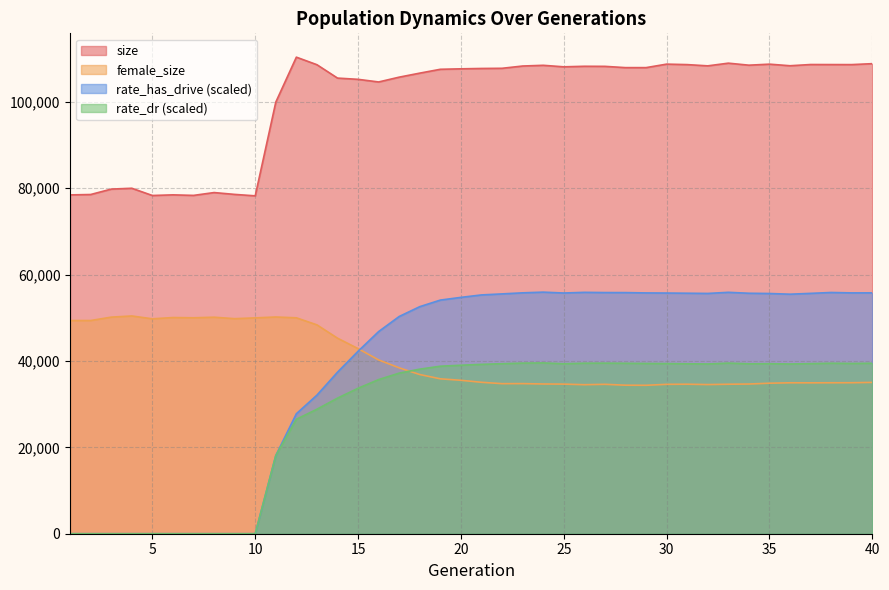

Reading left to right, list all the values displayed in this chart.

size: 78443.0	78533.0	79786.0	79981.0	78306.0	78454.0	78327.0	78984.0	78559.0	78226.0	99926.0	110332.0	108583.0	105487.0	105198.0	104590.0	105705.0	106637.0	107525.0	107631.0	107714.0	107754.0	108281.0	108446.0	108096.0	108220.0	108203.0	107909.0	107910.0	108719.0	108608.0	108320.0	108943.0	108475.0	108711.0	108345.0	108627.0	108617.0	108609.0	108827.0
female_size: 49359.0	49359.0	50143.0	50413.0	49752.0	50049.0	49994.0	50124.0	49789.0	49972.0	50175.0	49985.0	48353.0	45267.0	42854.0	40234.0	38405.0	36854.0	35859.0	35521.0	35060.0	34741.0	34754.0	34667.0	34637.0	34499.0	34590.0	34387.0	34365.0	34586.0	34614.0	34531.0	34609.0	34656.0	34847.0	34943.0	34934.0	34949.0	34958.0	35032.0
rate_has_drive: 0.0	0.0	0.0	0.0	0.0	0.0	0.0	0.0	0.0	0.0	18104.7	27779.3	32082.2	37396.3	42242.4	46803.8	50297.6	52570.0	54091.5	54718.3	55285.4	55522.2	55768.7	55930.9	55728.8	55883.2	55833.3	55824.0	55749.7	55723.0	55679.7	55629.0	55889.2	55672.1	55613.5	55454.8	55645.9	55849.9	55756.1	55760.7
rate_dr: 0.0	0.0	0.0	0.0	0.0	0.0	0.0	0.0	0.0	0.0	18104.7	26503.8	28825.7	31390.7	33679.3	35689.2	37183.0	38100.2	38782.6	39008.9	39210.9	39364.3	39501.5	39543.3	39356.1	39482.0	39494.1	39463.5	39417.8	39395.8	39346.7	39299.7	39505.5	39342.5	39367.3	39296.0	39381.6	39476.5	39422.7	39471.4